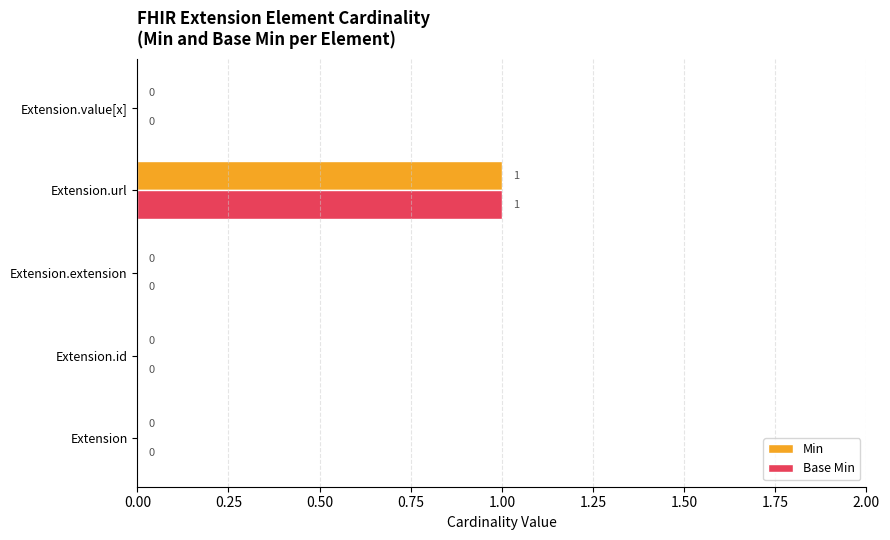

At which category does the chart reach its peak across all series?

Extension.url